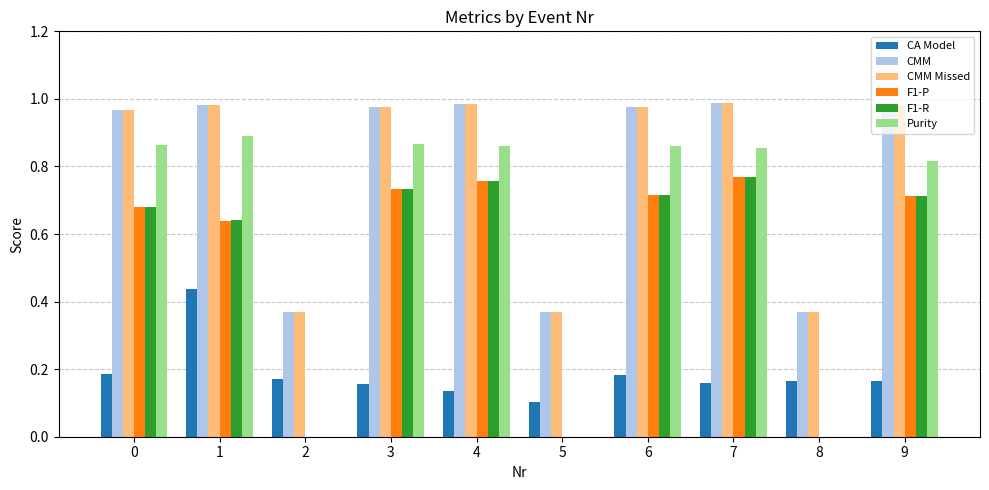

What is the total value across all series at 6?

4.4